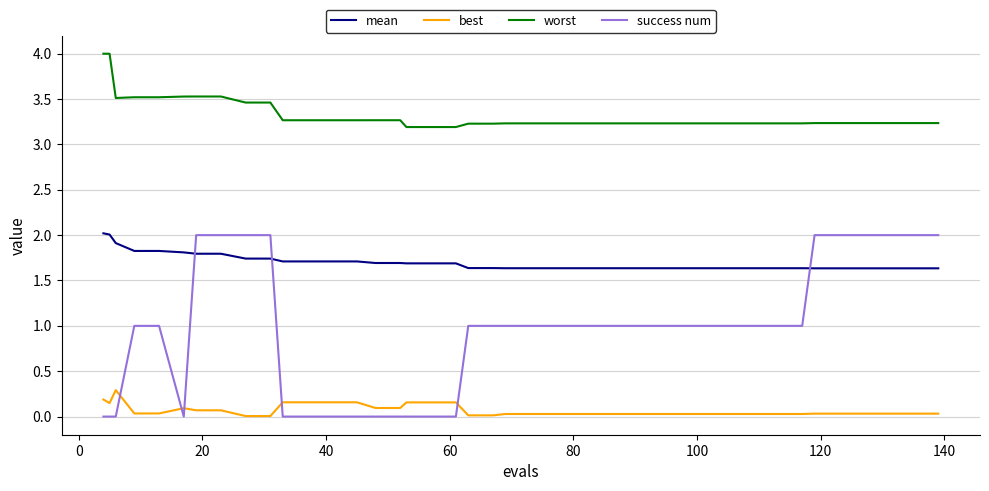

True or false: worst and mean intersect in this chart.

False